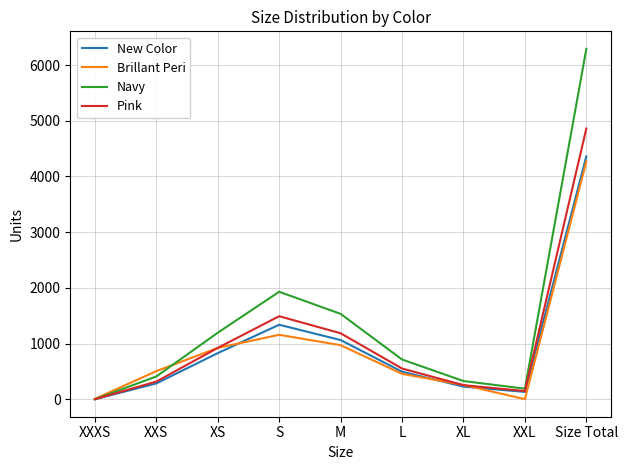

True or false: Pink has more than 2 interior local peaks.

False